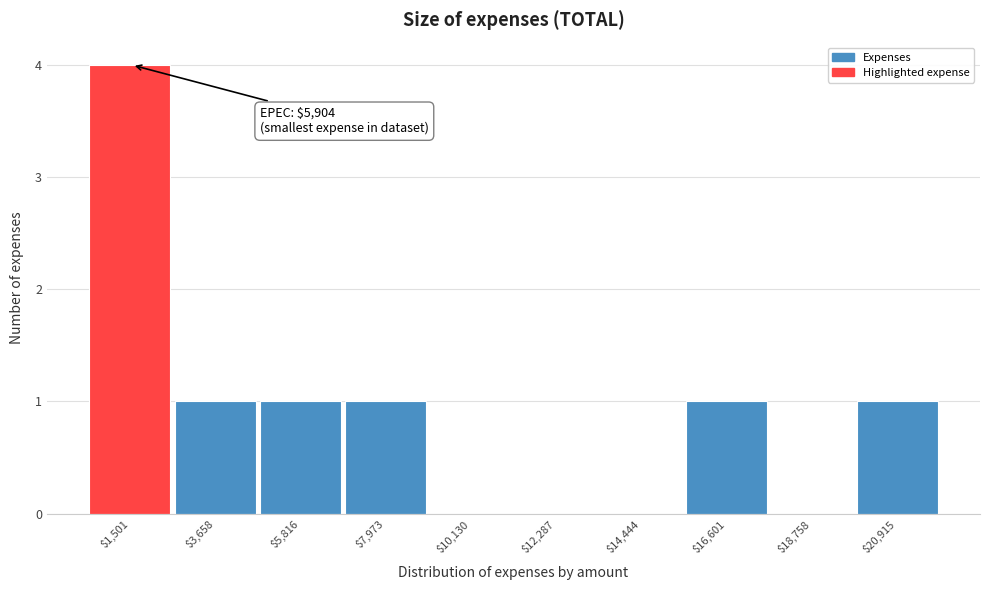

Is it true that the value at $14,444 is 2?

False